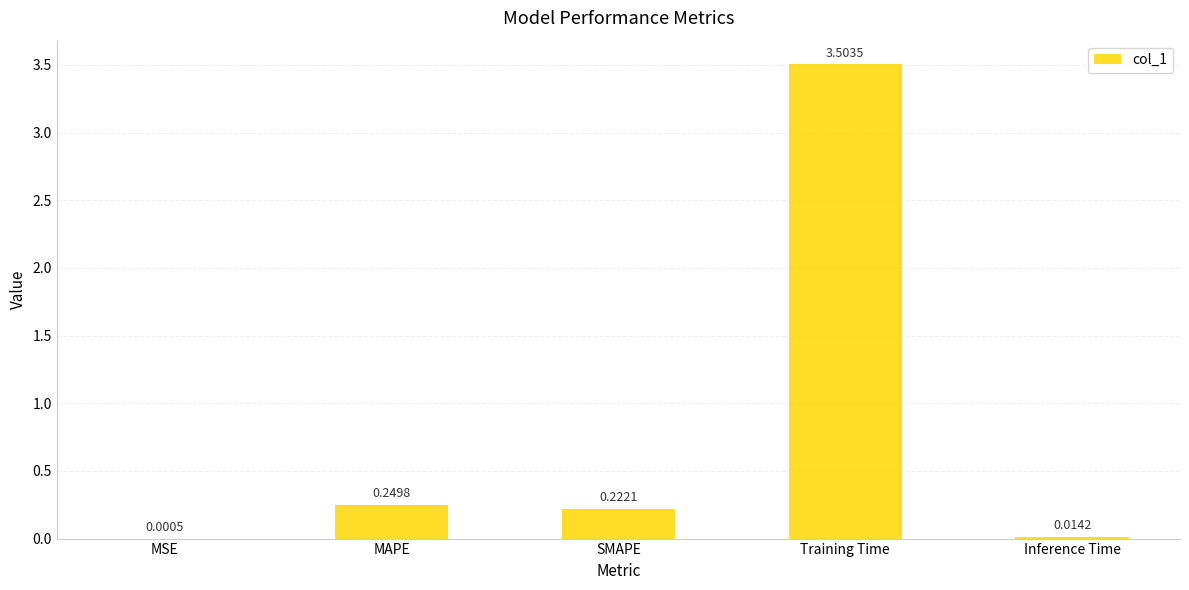

What is the sum of all values?

4.0